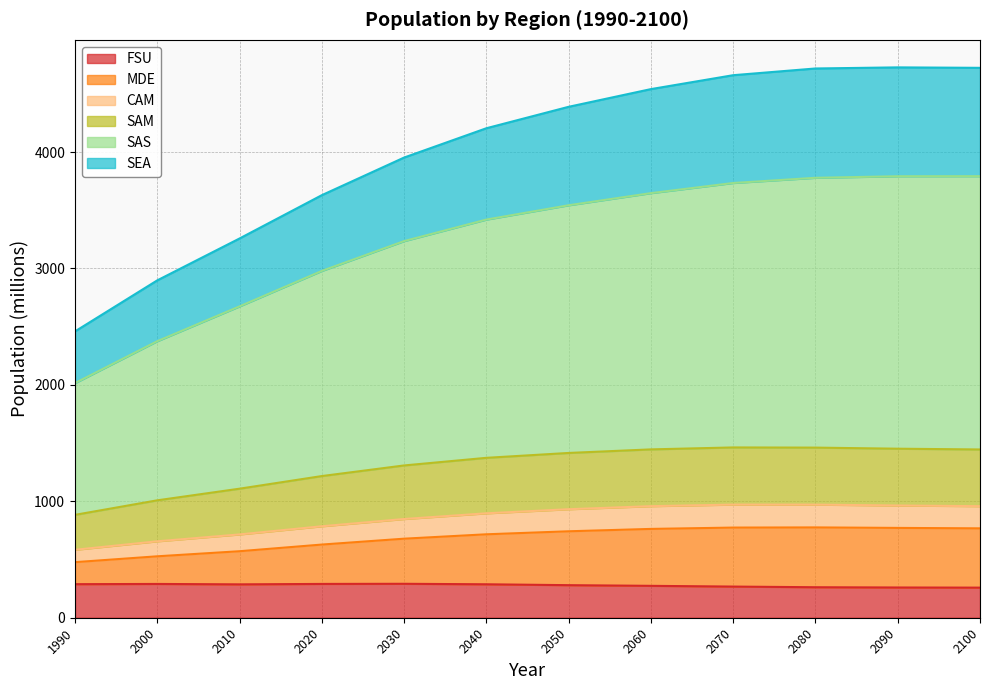

The value of FSU at 2090 is 259.8. True or false?

True